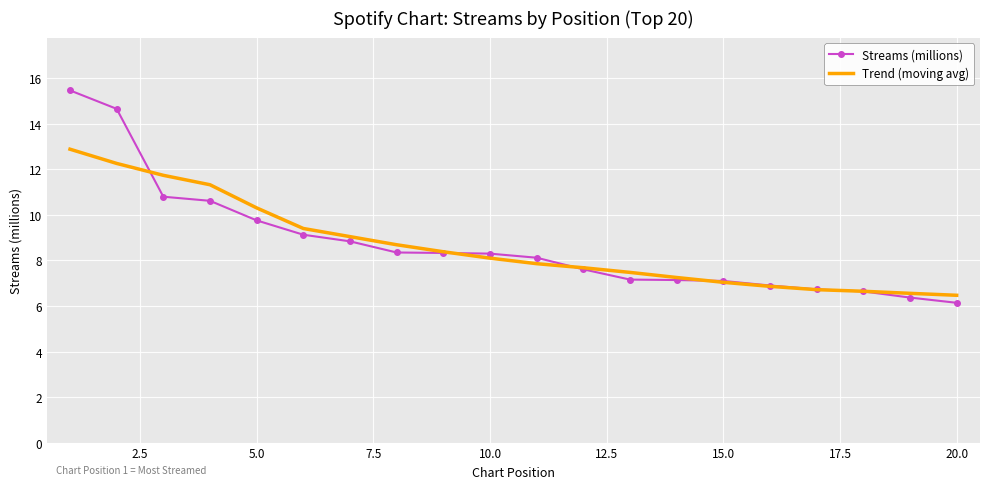

How many categories are shown in the chart?

20